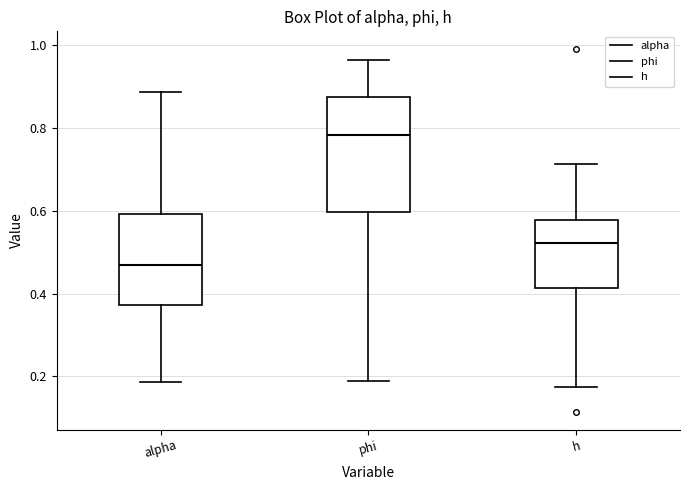

Where does the upper whisker of the box for phi end on the y-axis? The values are not printed on the chart, so give them approximately, as read against the axis.

0.96